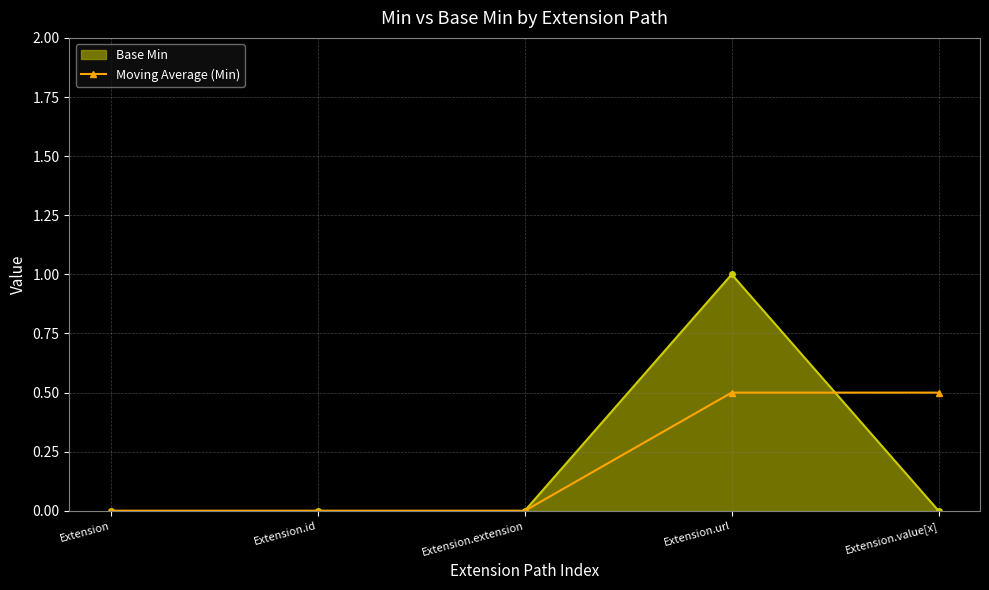

What is the greatest value displayed?

1.0